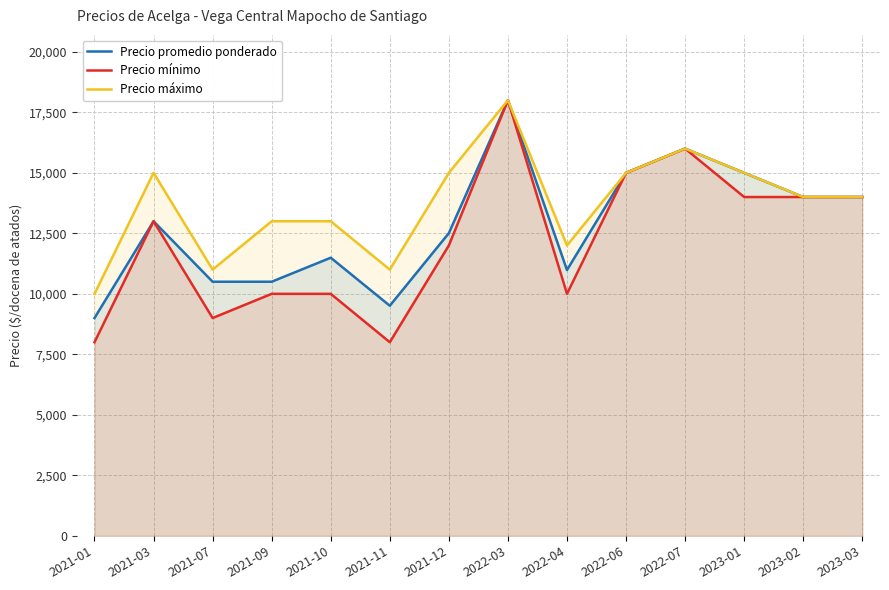

True or false: Precio mínimo has a value of 13000 at 2021-03.

True